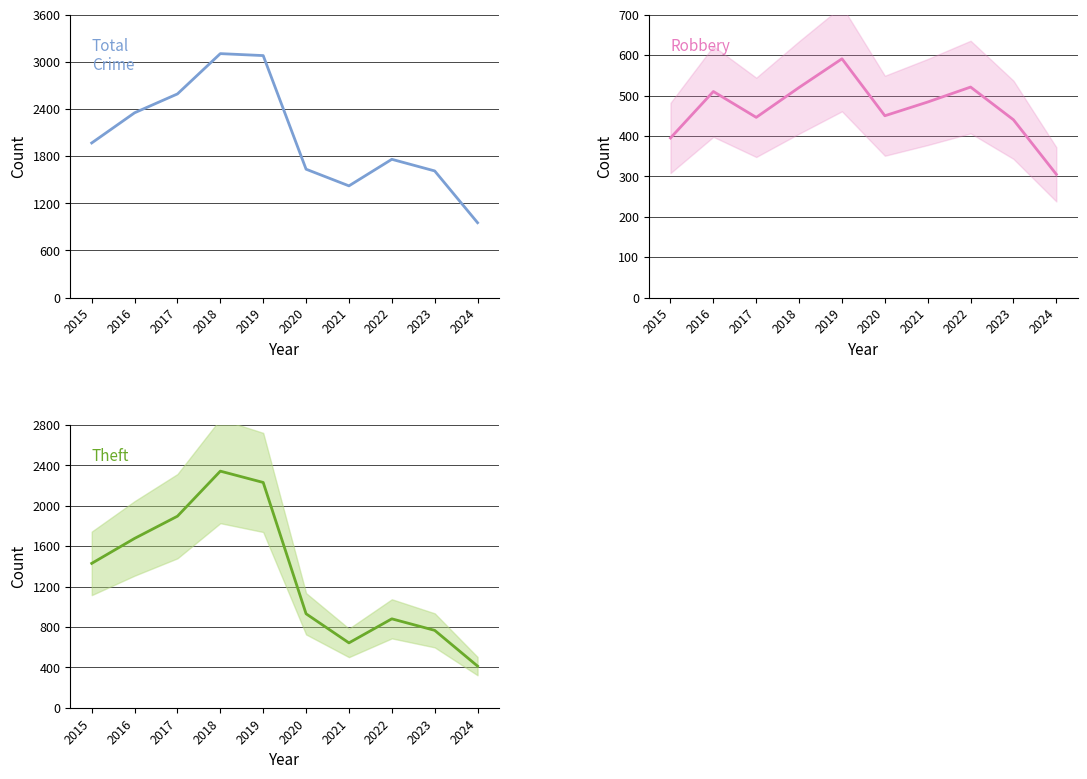

What is the minimum value shown in the chart?

305